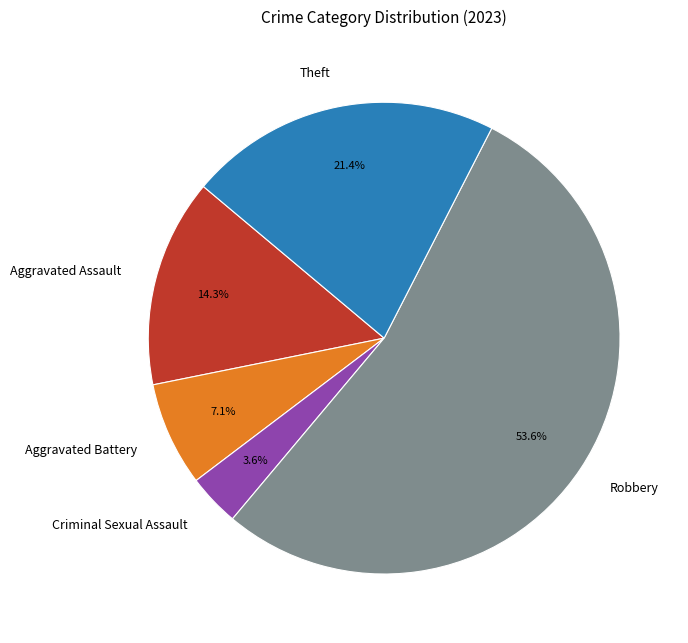

What percentage is the Aggravated Assault slice, to the nearest percent?

14%